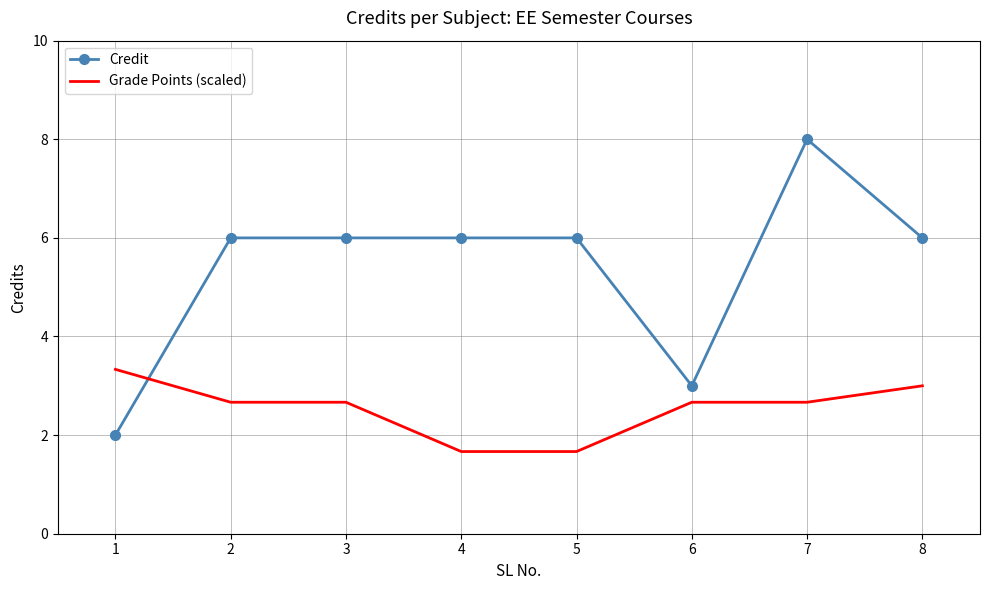

What is the approximate value of Grade Points (scaled) at 4?

1.7